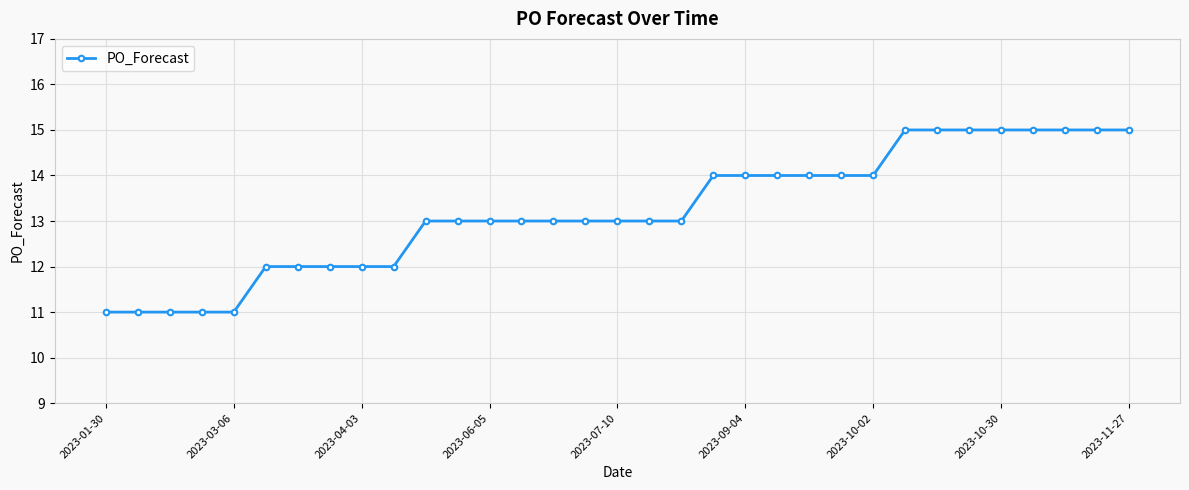

What is the value of the 20th point from the left?

14